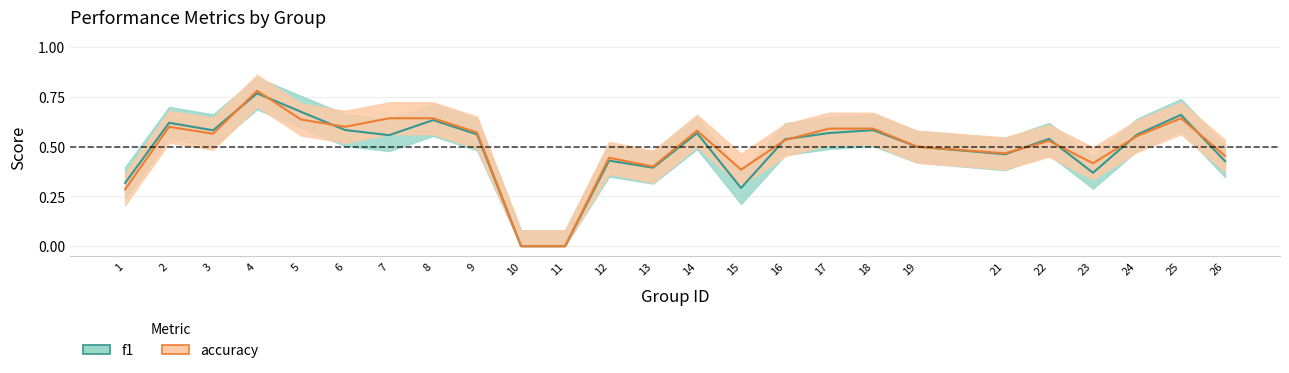

Which series has the widest spread of values?

accuracy